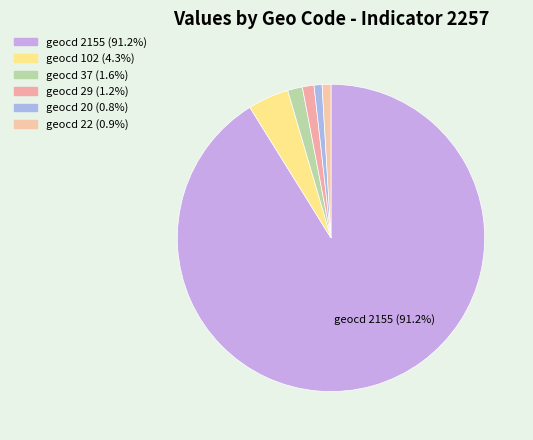

How many segments does this pie chart have?

6